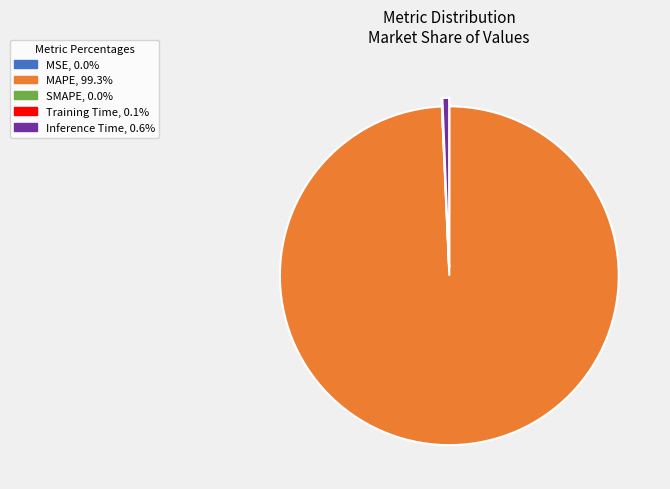

Is there any slice that represents more than half of the pie?

Yes